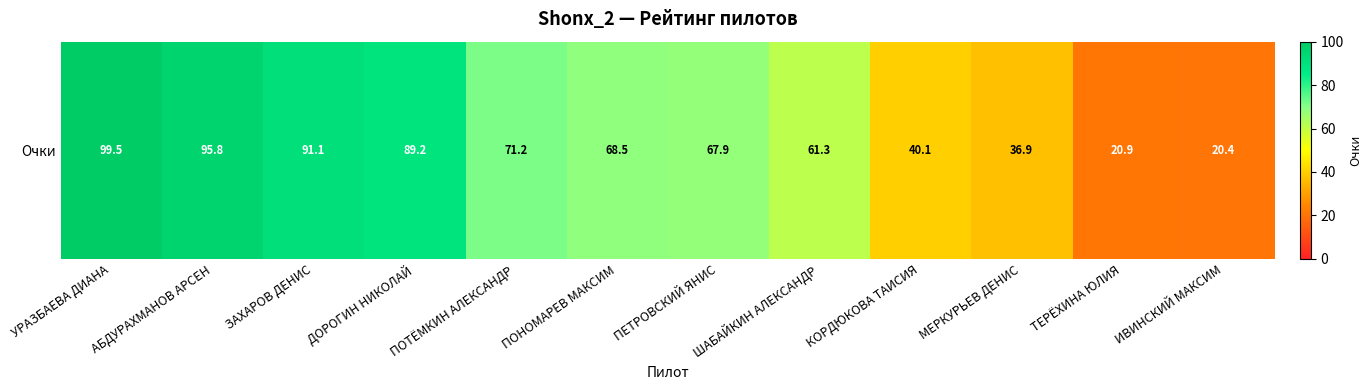

Approximately how many times larger is the value at ЗАХАРОВ ДЕНИС compared to ТЕРЁХИНА ЮЛИЯ?

4.4